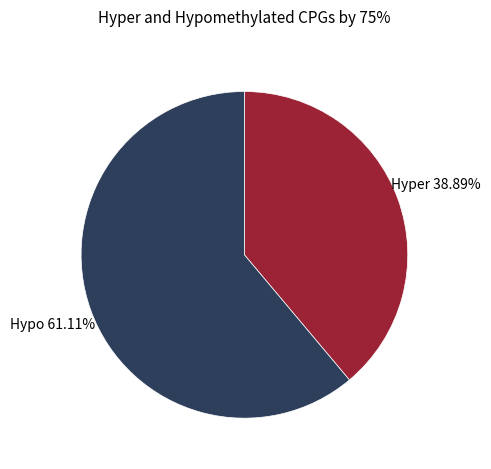

Is there any slice that represents more than half of the pie?

Yes